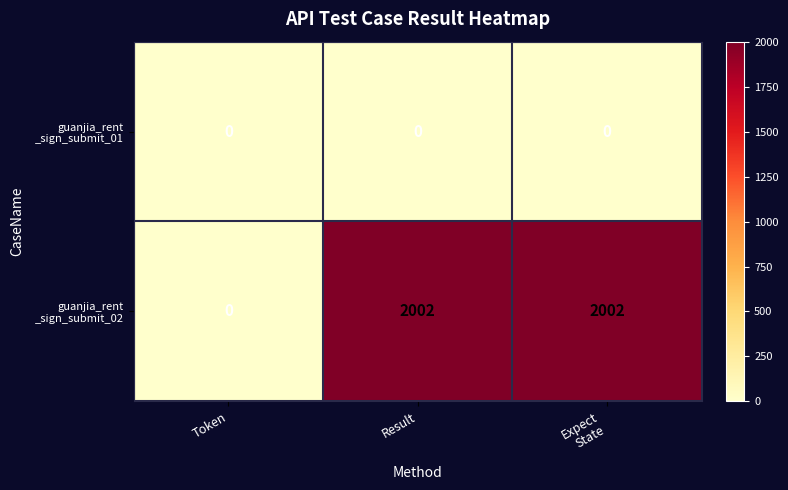

What is the total value across all series at Expect
State?

2002